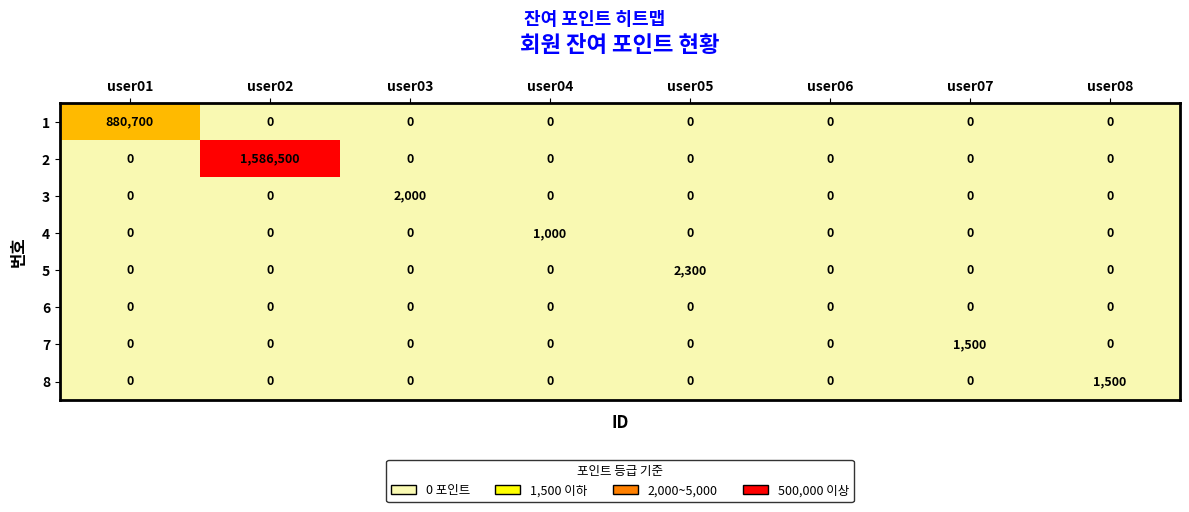

At which category is the sum across all series the highest?

user02